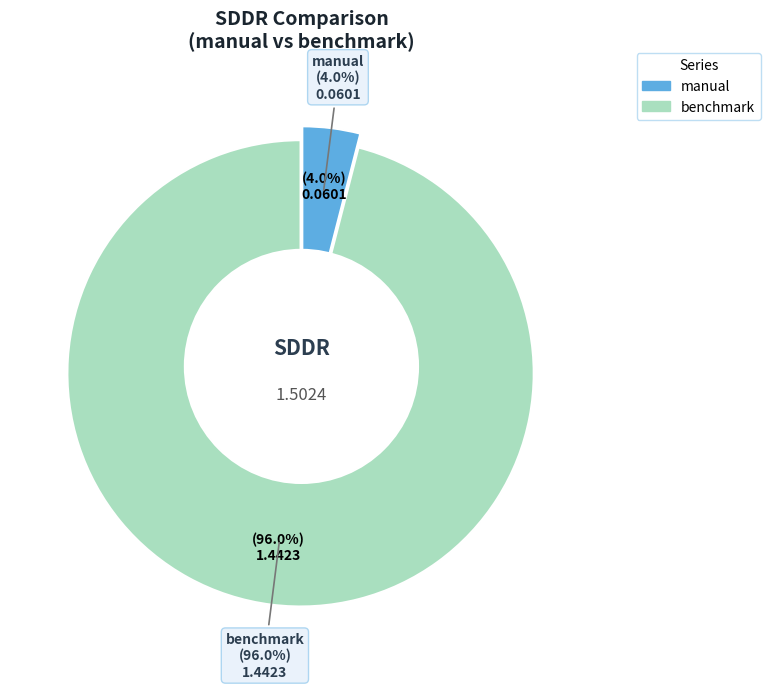

To the nearest percent, what is the difference between the largest and smallest slice percentages?

92%